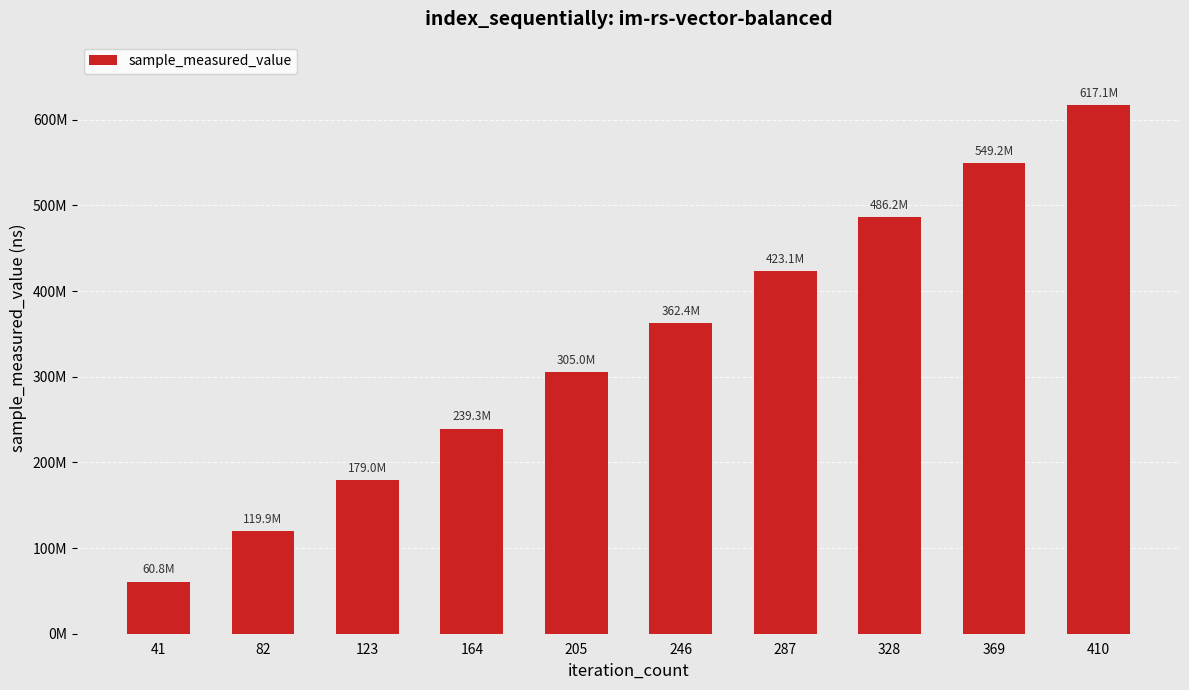

Rank the categories by value from highest to lowest.

410, 369, 328, 287, 246, 205, 164, 123, 82, 41